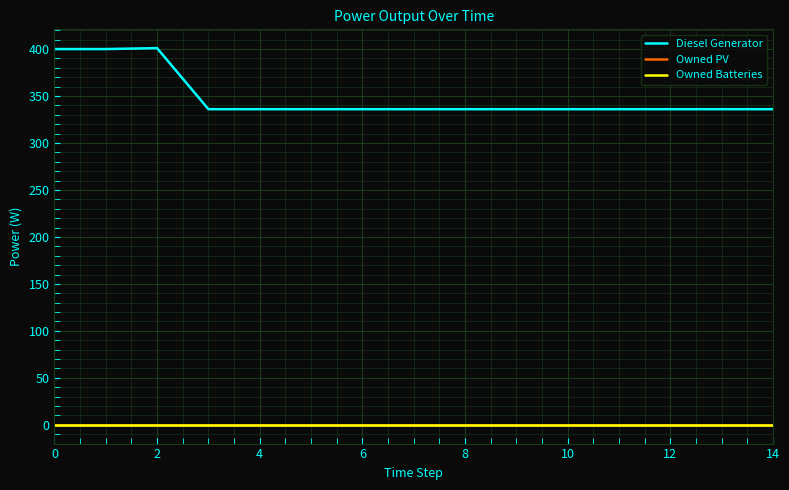

Does the chart have visible grid lines?

Yes